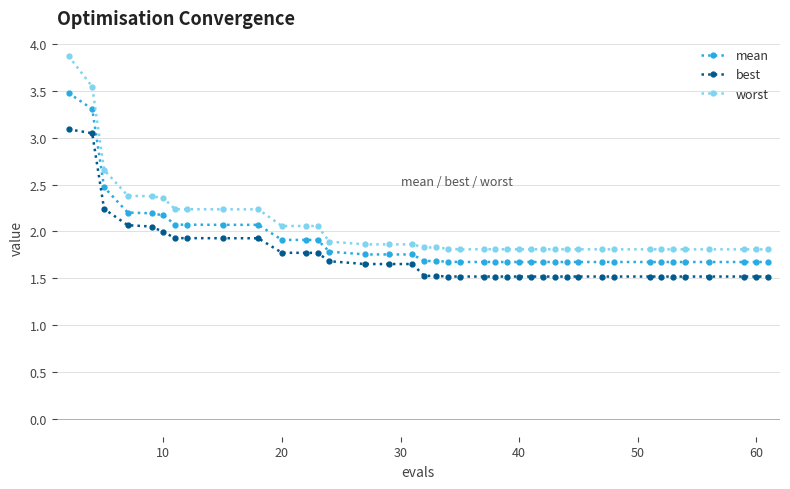

What is the difference between the second highest and minimum values in the best series?

1.5